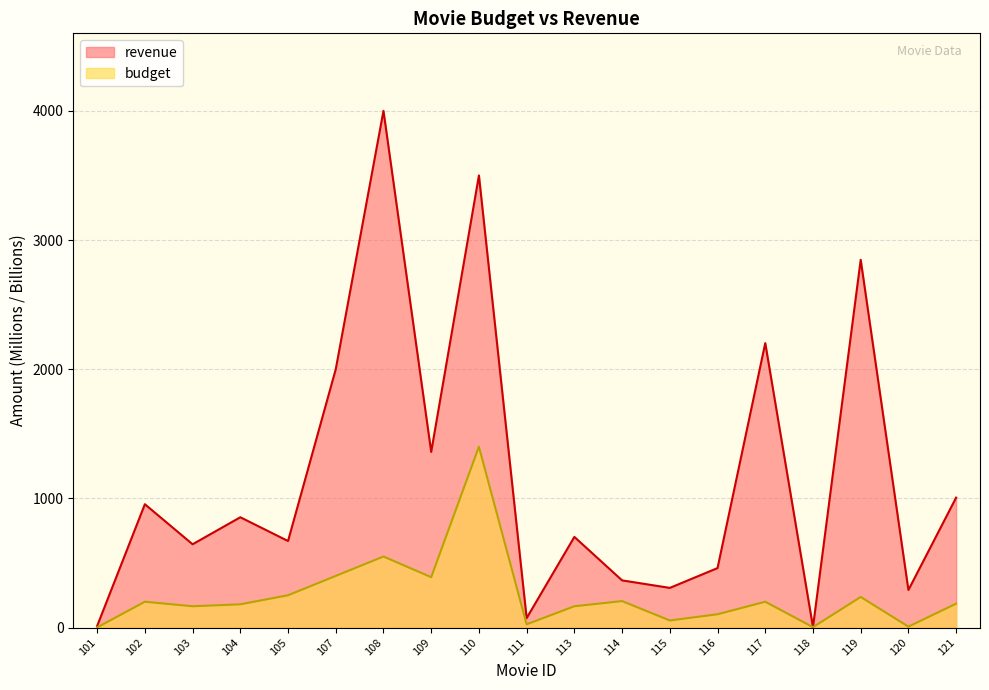

What is the value of the revenue point at the 8th from the left?

1360.0